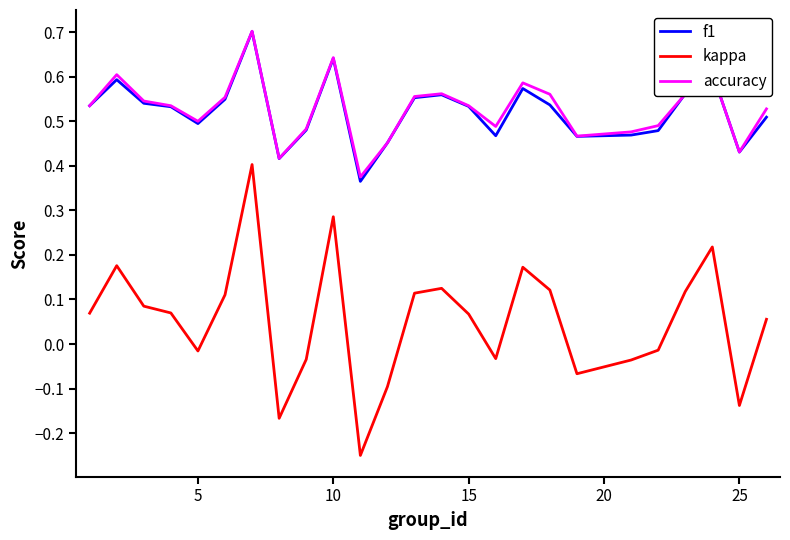

In kappa, how many points are higher than both neighbors (excluding endpoints)?

6